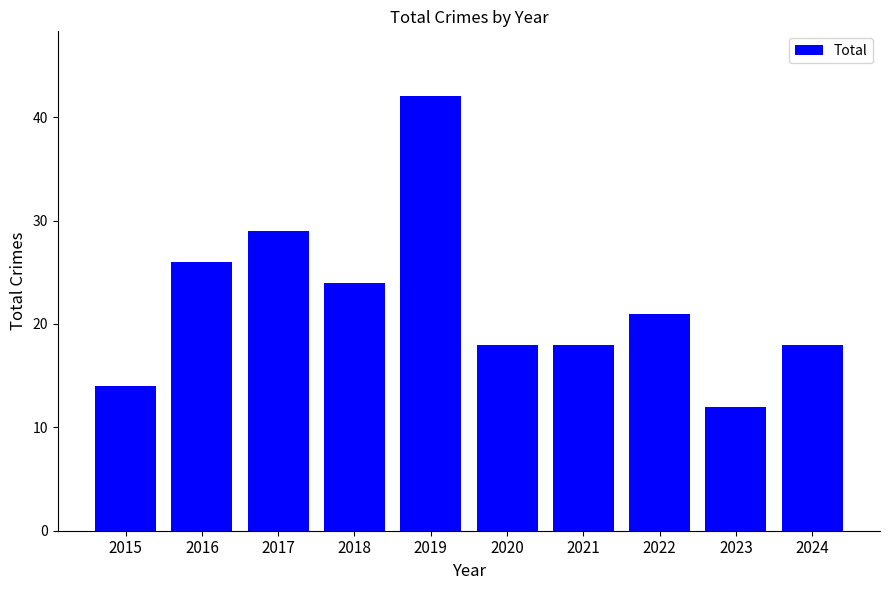

How many series are shown in this chart?

1